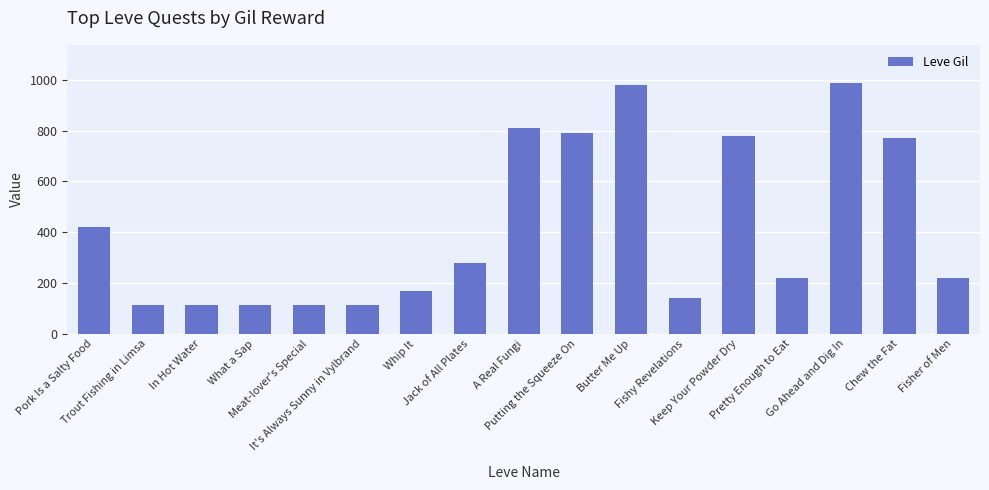

What is the approximate value at Jack of All Plates?

280